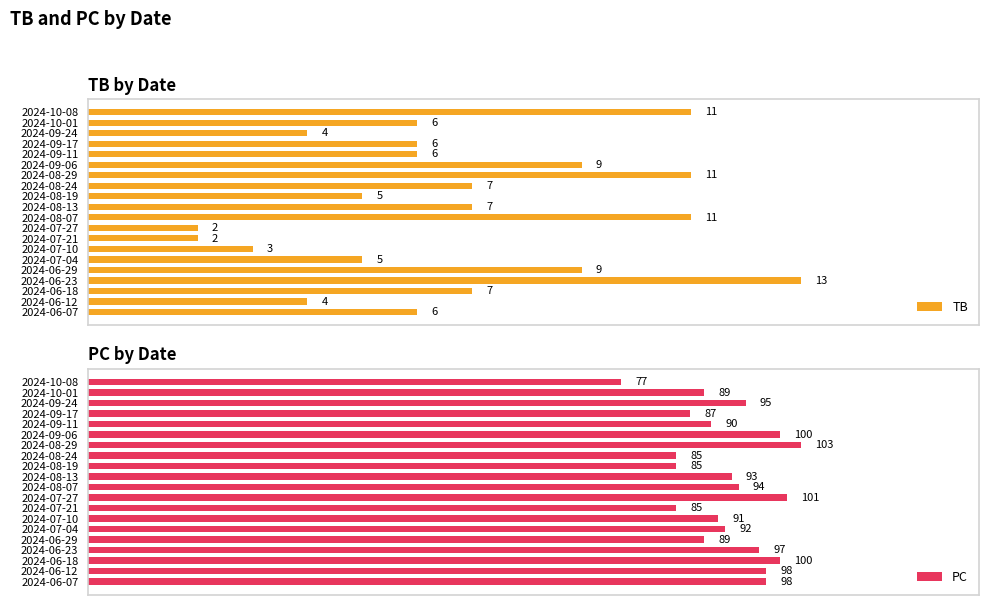

Which category has the highest value in the TB series?

2024-06-23